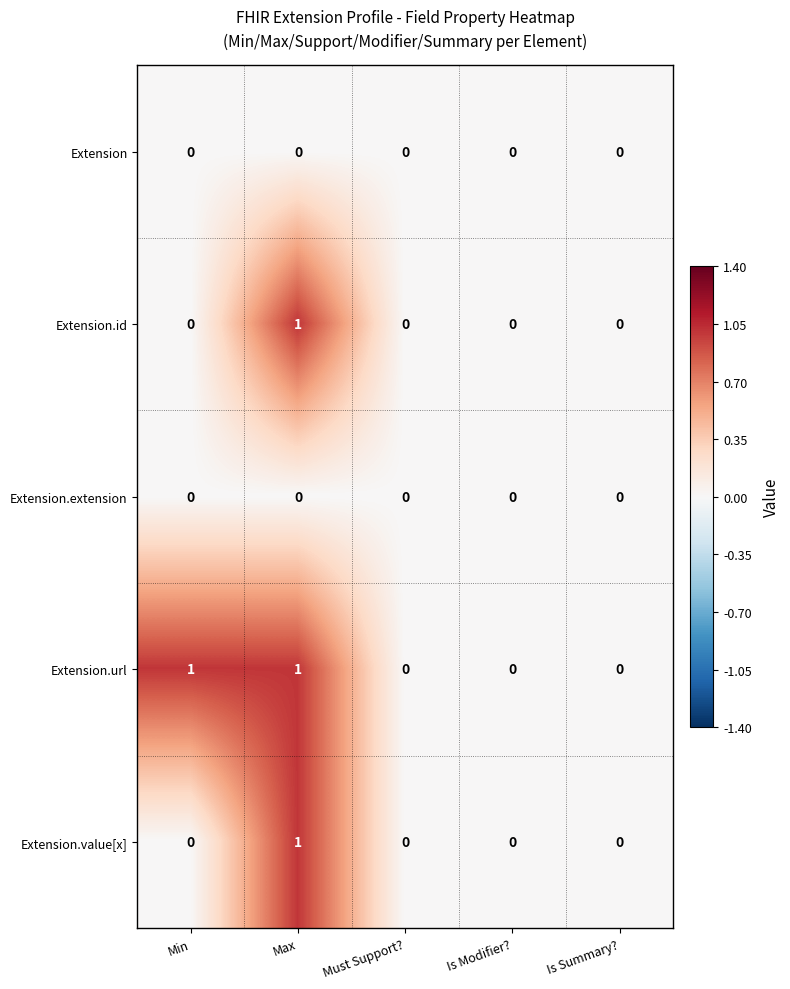

Which series changed the most between Min and Is Summary??

Extension.url